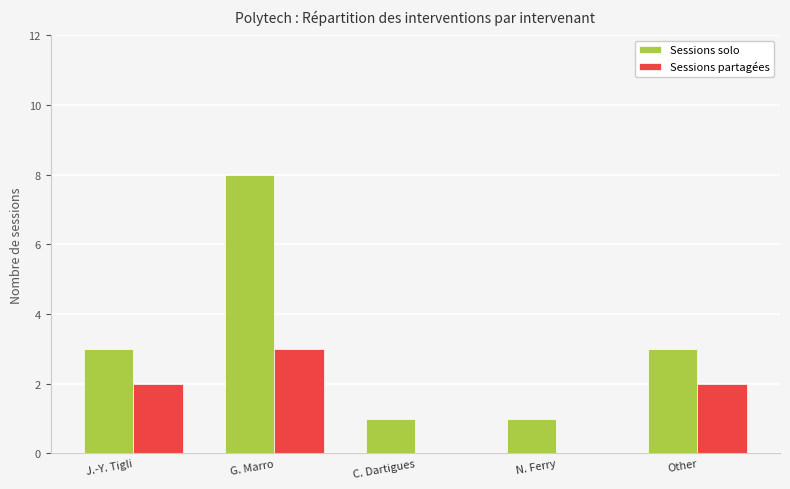

The Sessions solo series shows 3 at J.-Y. Tigli. True or false?

True